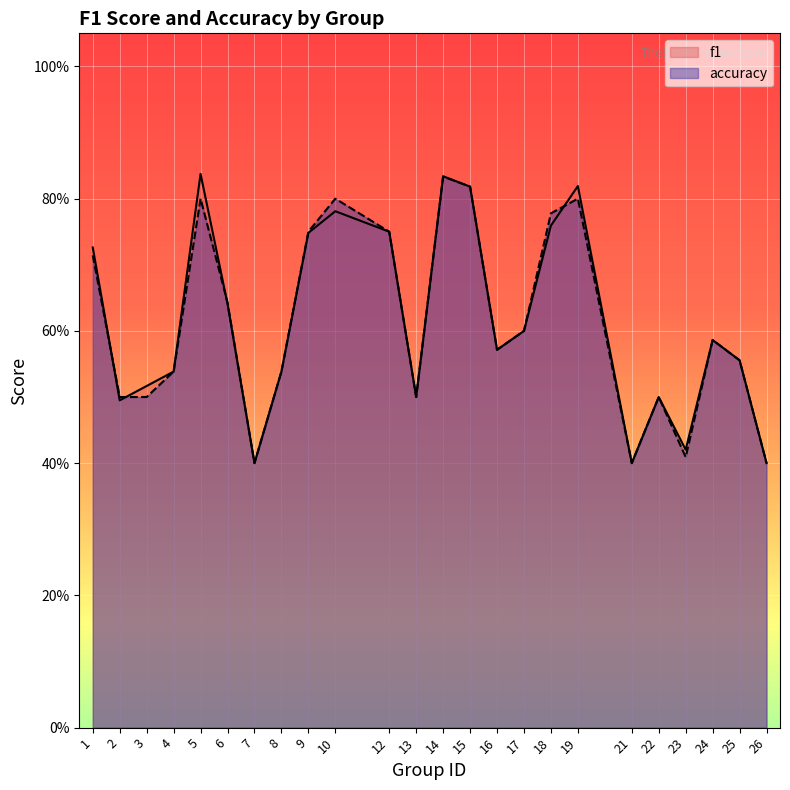

Which category has the lowest value in the f1 series?

7